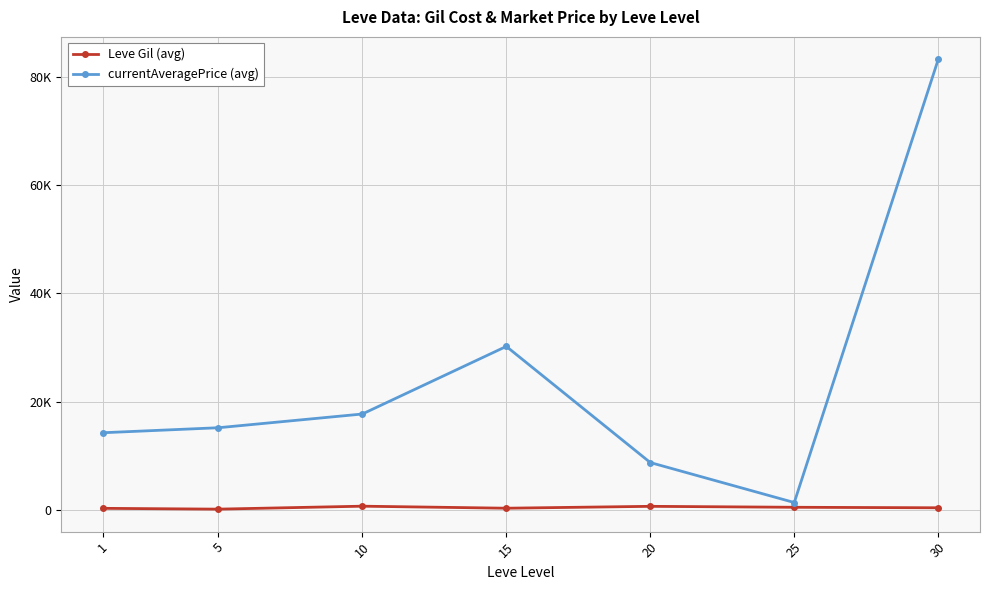

What is the sum of all currentAveragePrice (avg) values?

170874.2